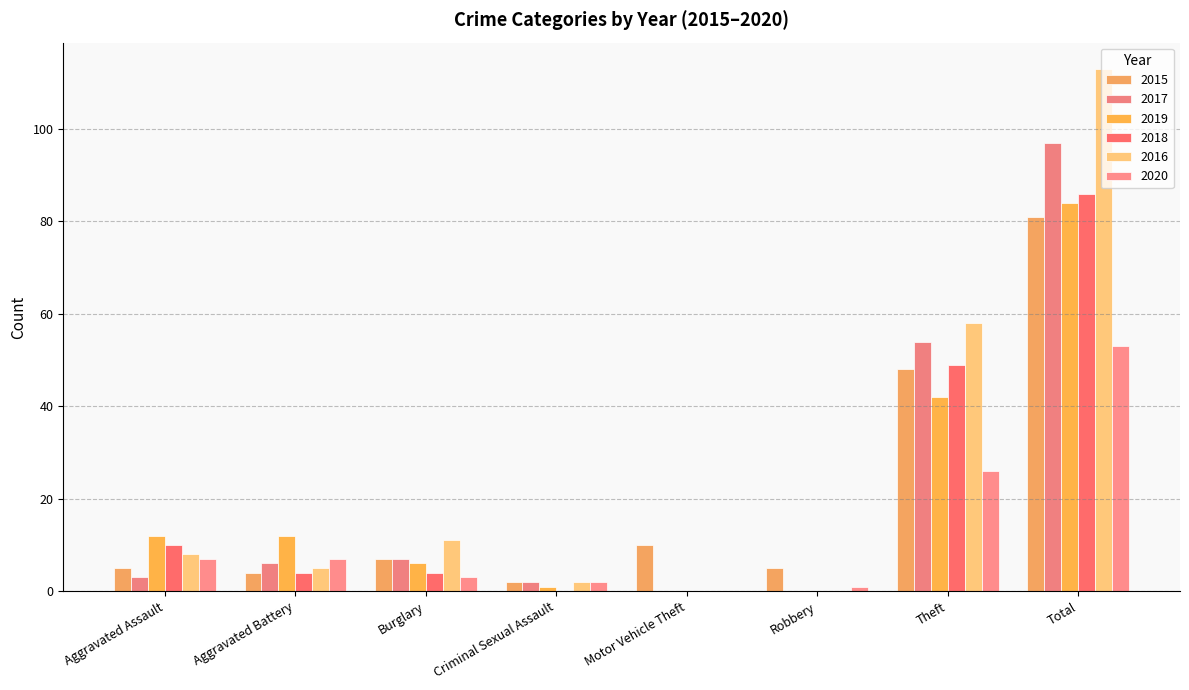

Between Criminal Sexual Assault and Theft, which series saw the biggest shift?

2016